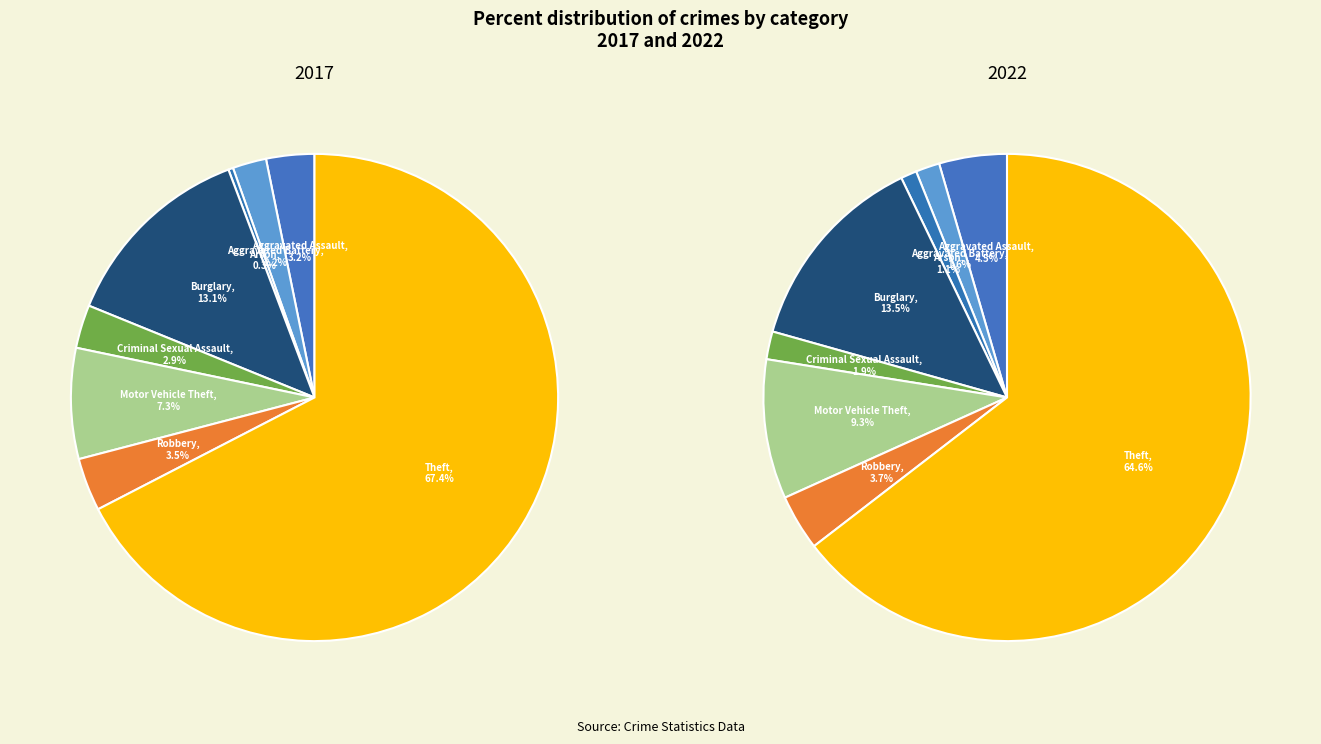

Is Theft the majority of the pie?

Yes